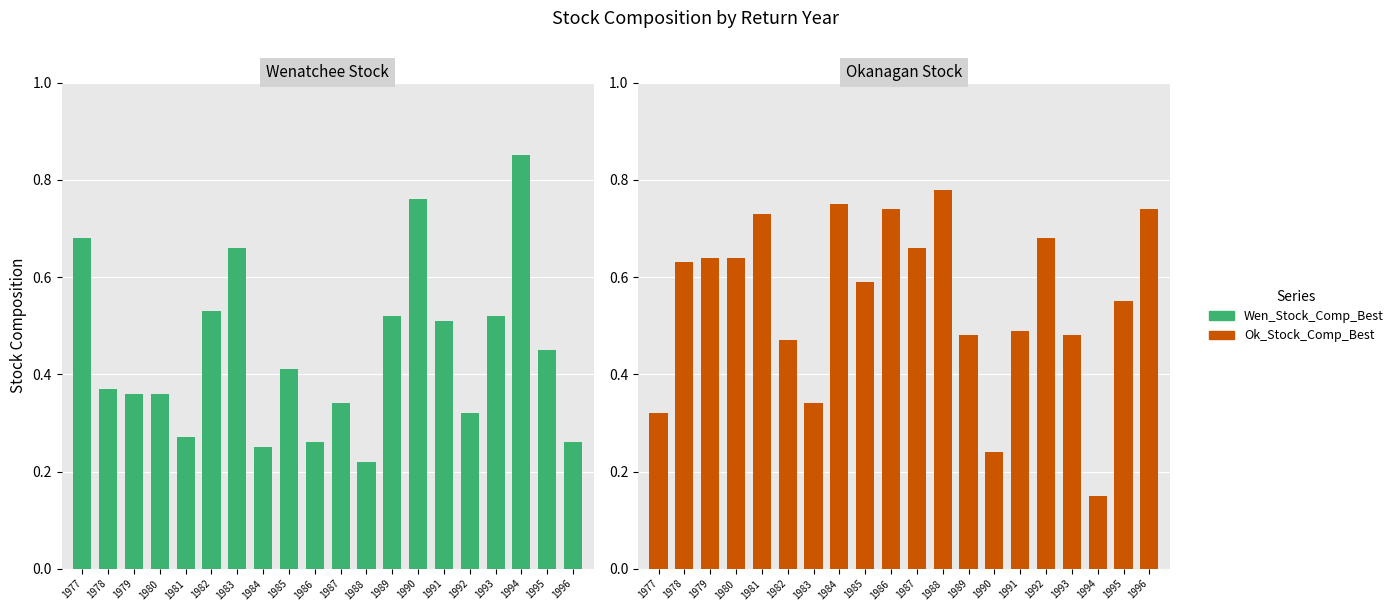

The value of Ok_Stock_Comp_Best at 1991 is 0.1. True or false?

False